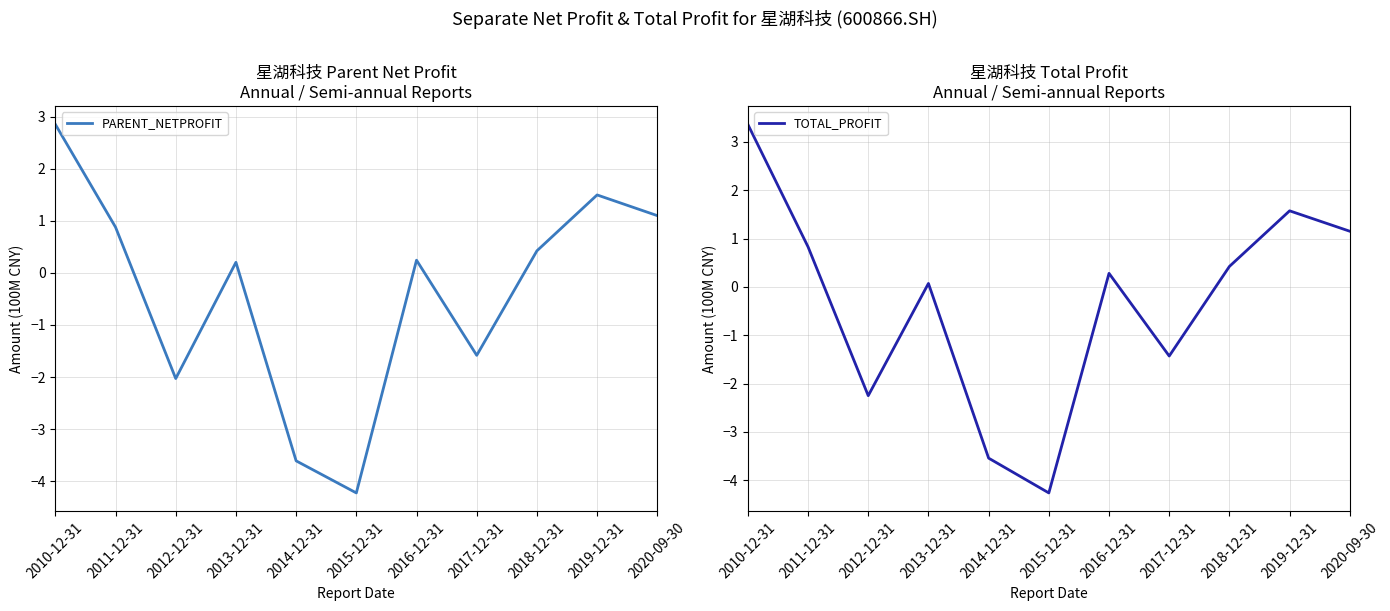

What is the sum of the TOTAL_PROFIT values at 2020-09-30 and 2011-12-31?

2.0